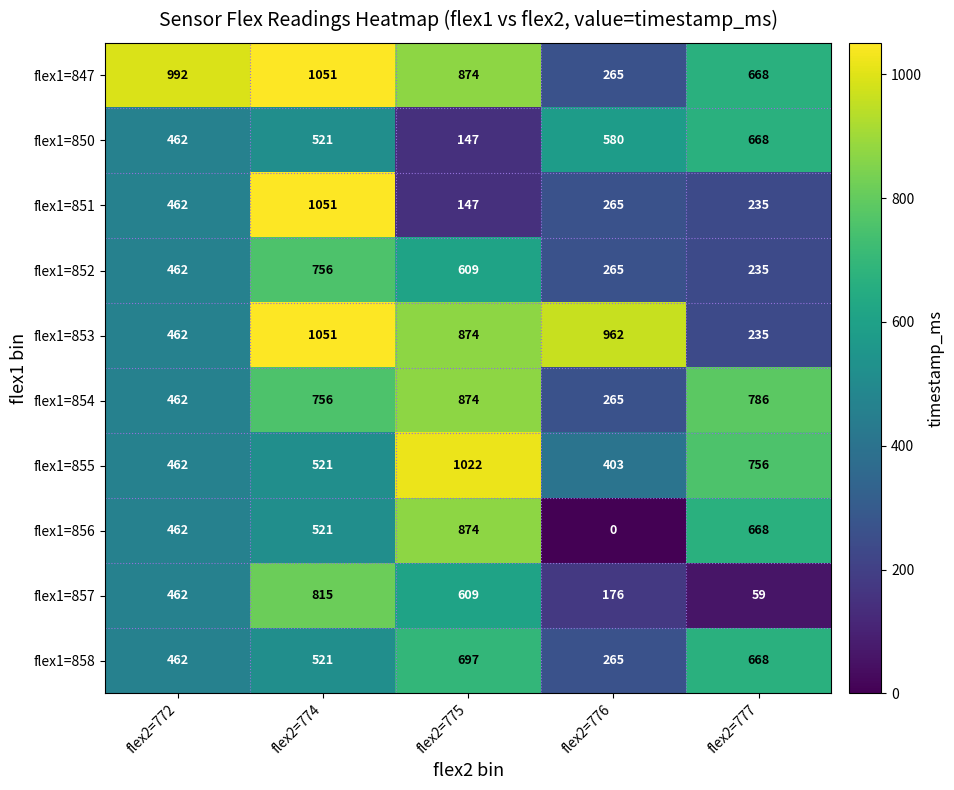

Where does the flex1=853 series first go above 874?

flex2=774